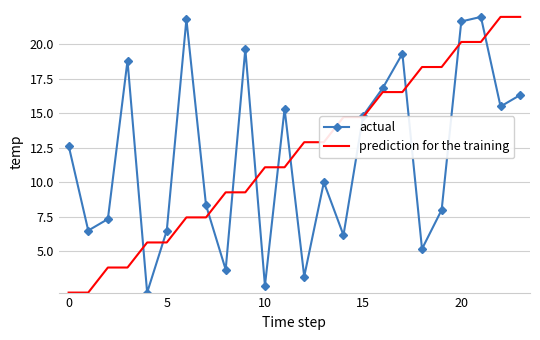

Which series ends up on top after the final intersection of prediction for the training and actual?

prediction for the training